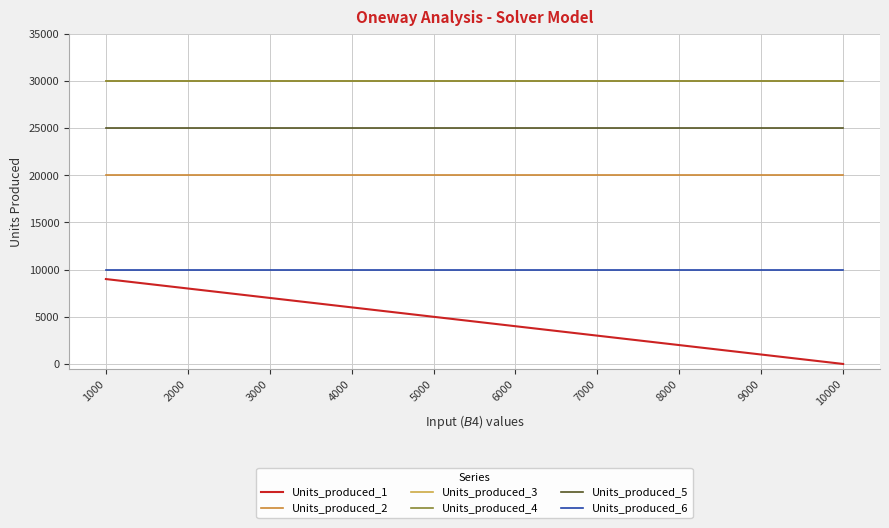

Where does the Units_produced_1 series first go above 5000?

1000